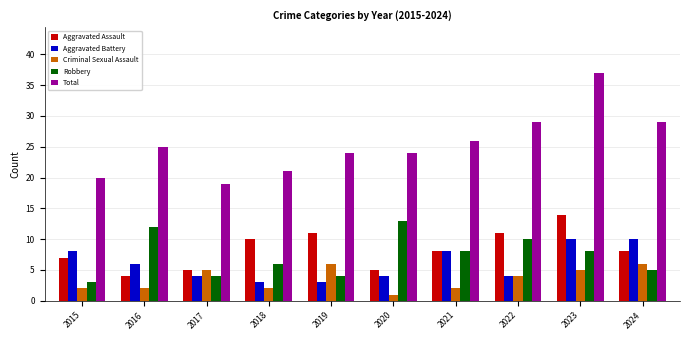

What is the total value across all series at 2021?

52